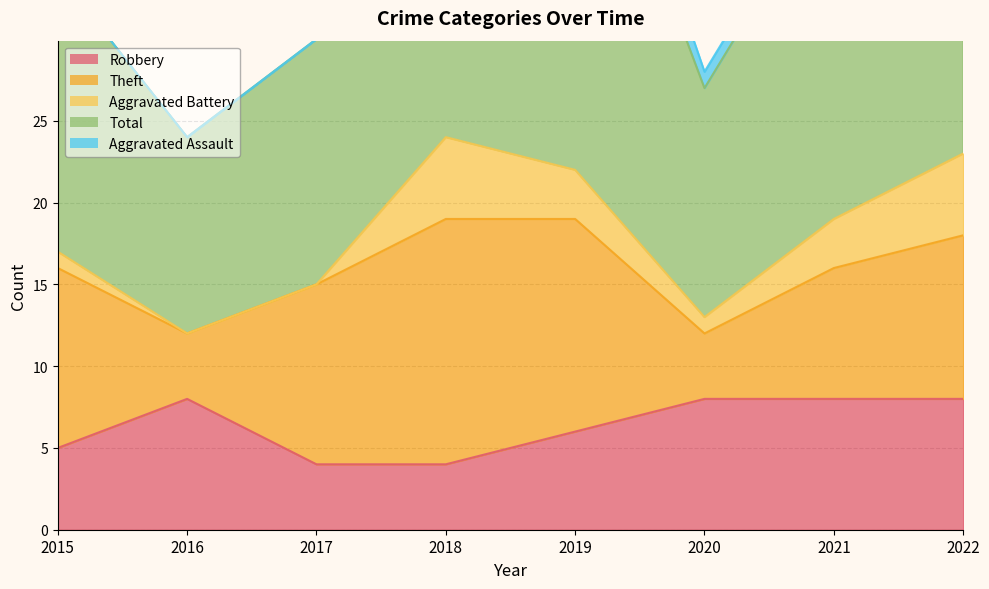

Reading left to right, list all the values displayed in this chart.

Robbery: 2015=5	2016=8	2017=4	2018=4	2019=6	2020=8	2021=8	2022=8
Theft: 2015=11	2016=4	2017=11	2018=15	2019=13	2020=4	2021=8	2022=10
Aggravated Battery: 2015=1	2016=0	2017=0	2018=5	2019=3	2020=1	2021=3	2022=5
Total: 2015=17	2016=12	2017=15	2018=25	2019=26	2020=14	2021=21	2022=24
Aggravated Assault: 2015=0	2016=0	2017=0	2018=1	2019=3	2020=1	2021=1	2022=0